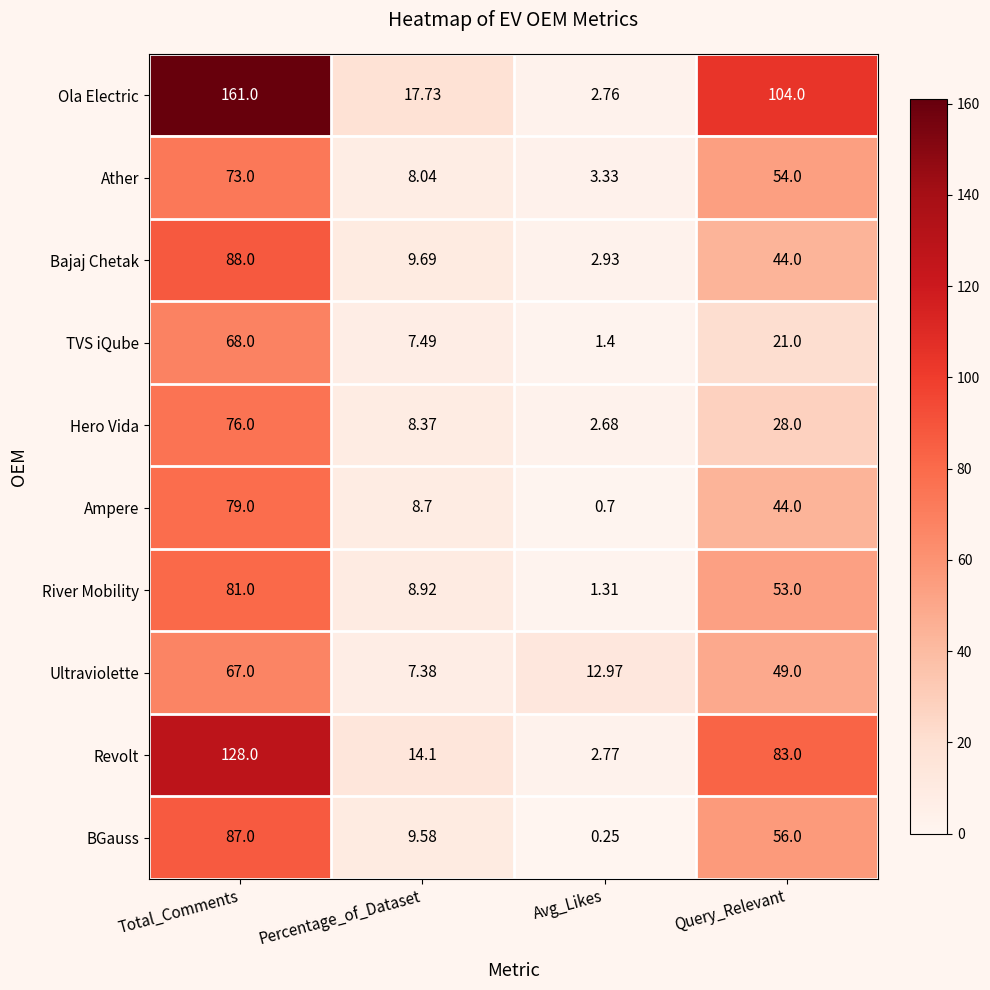

Count the number of categories in the chart.

4